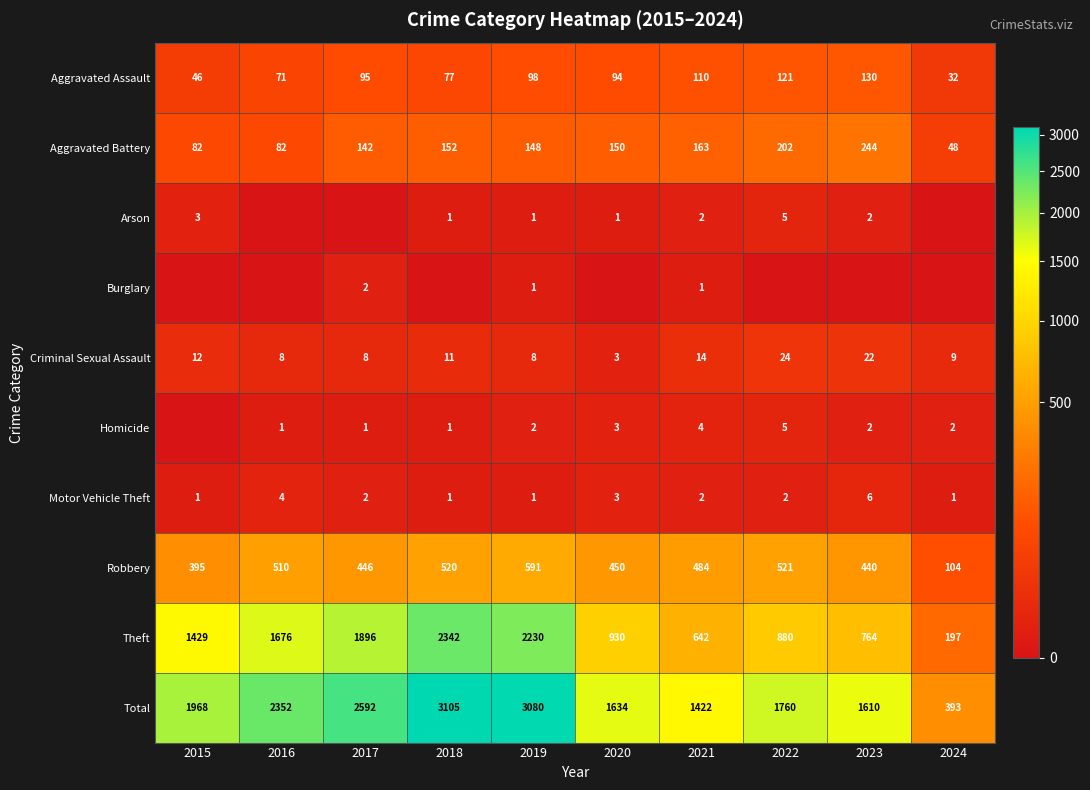

At which category does the chart reach its minimum across all series?

2016